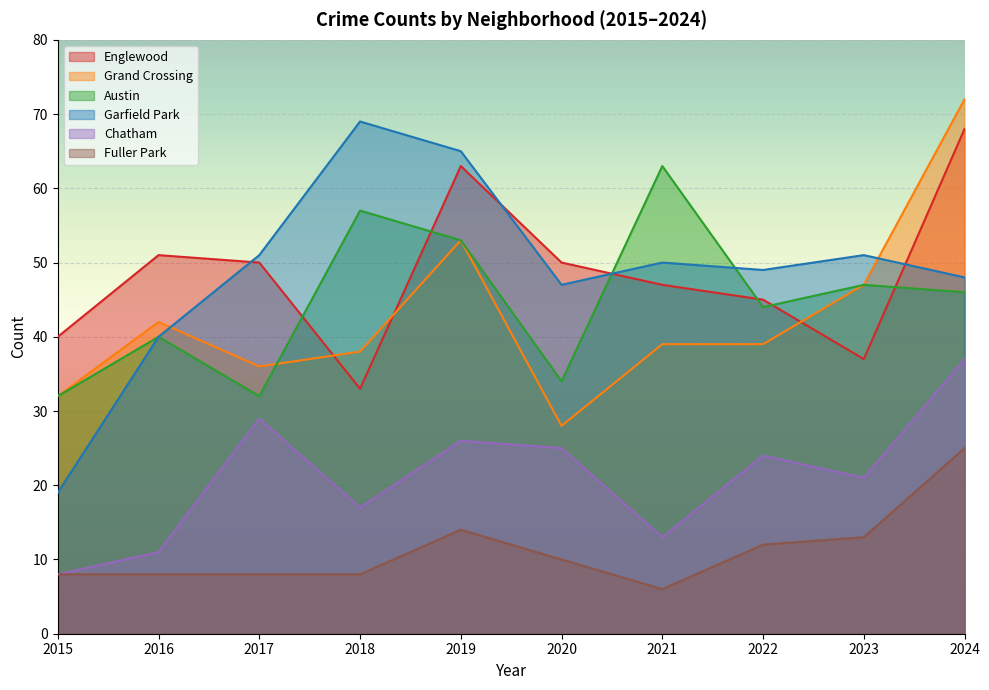

Where do Englewood and Austin first cross each other?

2017 and 2018